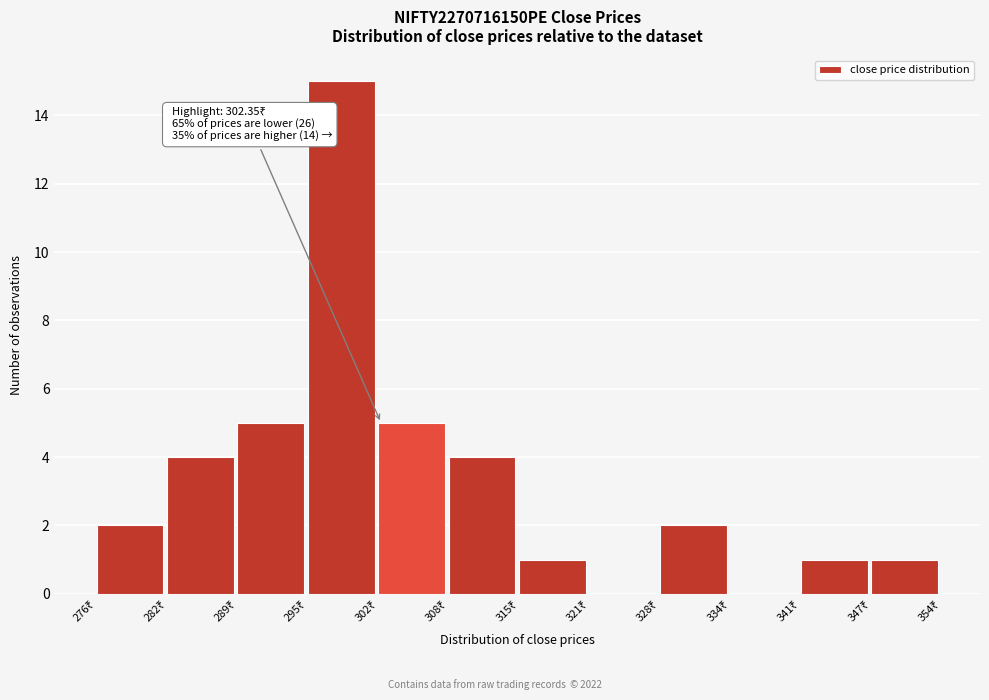

Which range on the x-axis has the tallest bar?

296 to 302